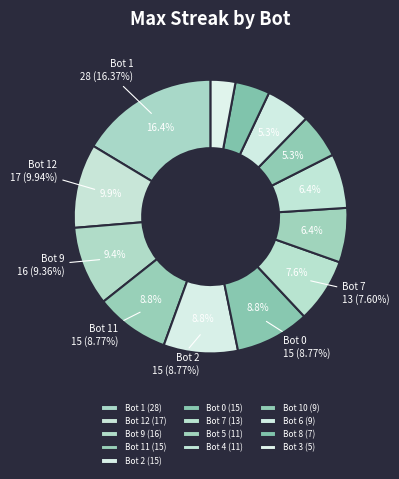

Which category has the smallest portion of the pie?

Bot 3